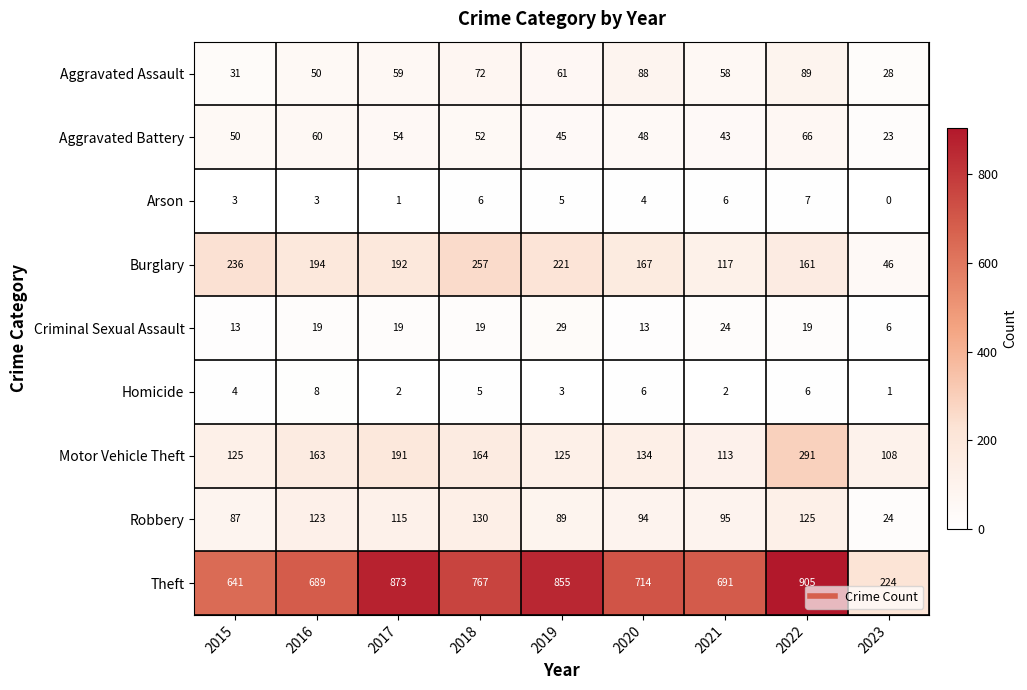

What is the sum of all Theft values?

6359